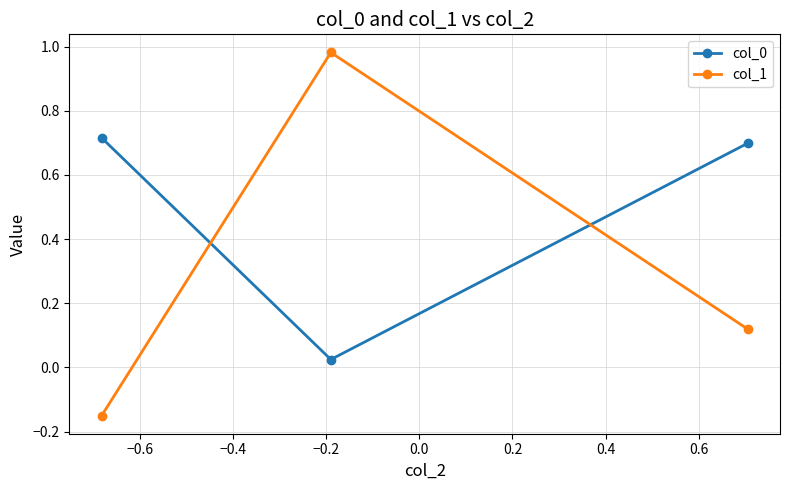

Count the number of categories in the chart.

3